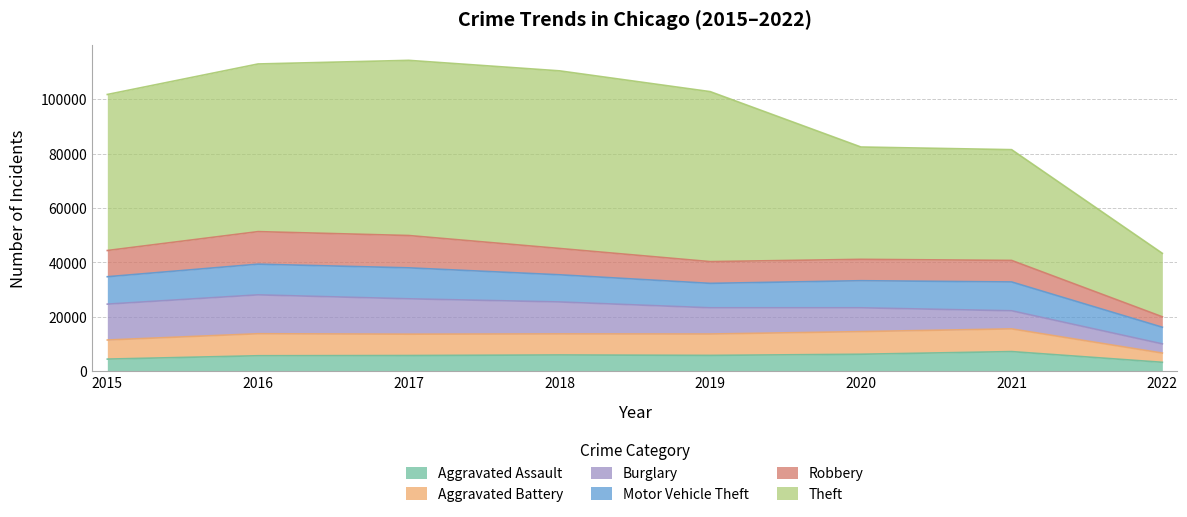

At which category is the sum across all series the highest?

2017